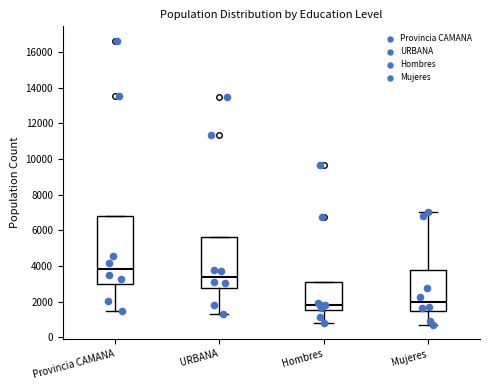

Which box is the tallest, from its lower edge to its upper edge?

Provincia CAMANA